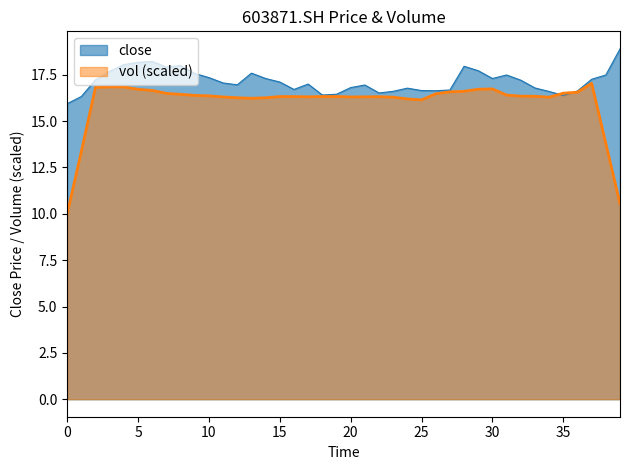

Is it true that the value at 2021/11/03 is 17.5?

True